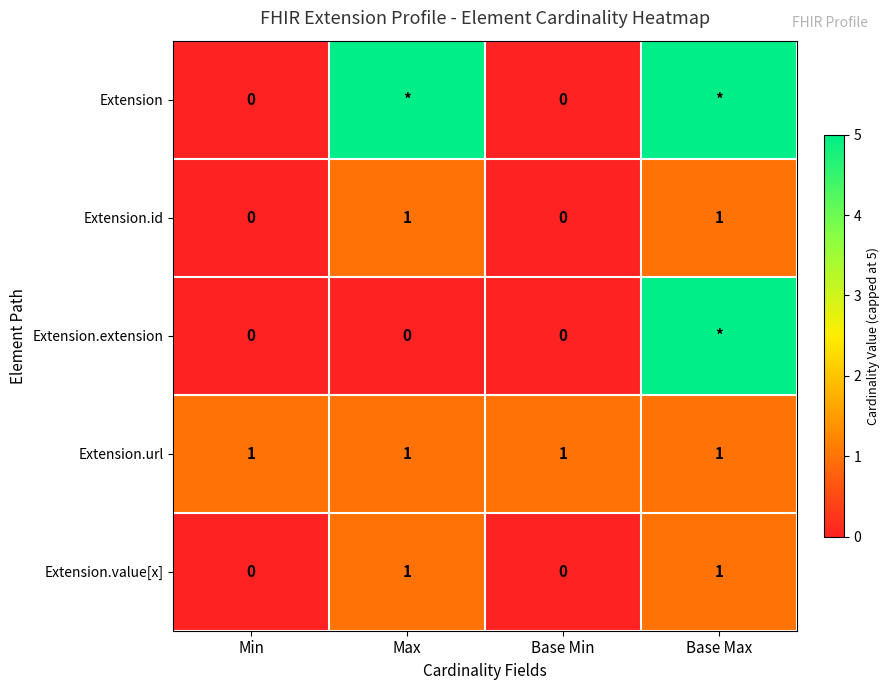

Which category has the highest value across all series?

Max